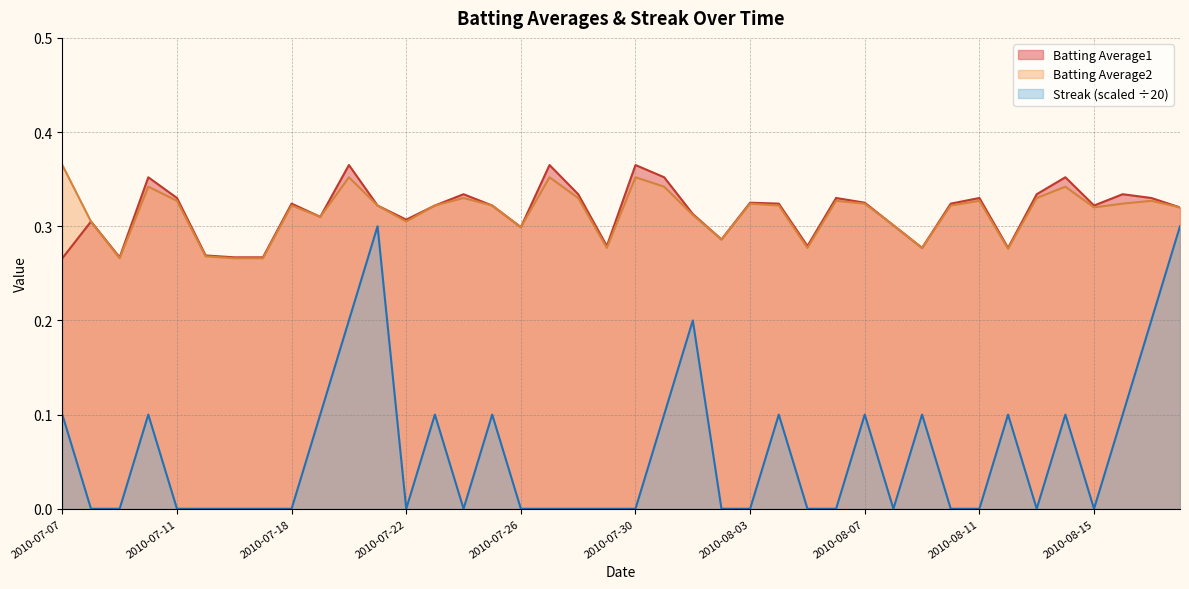

What is the label of the 39th point from the left?

2010-08-17